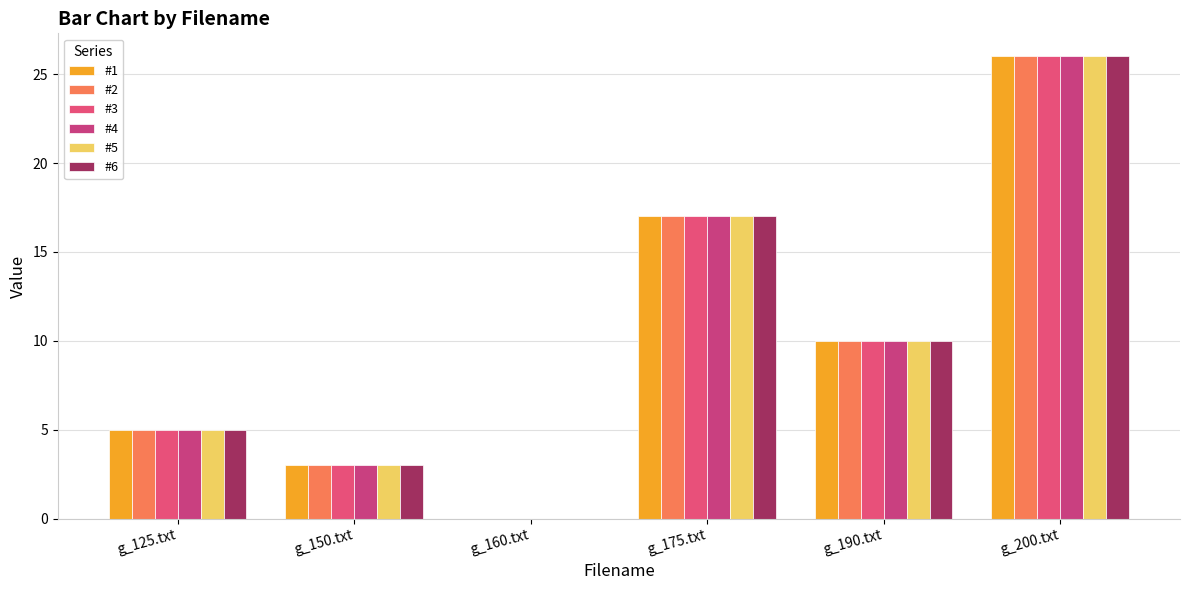

How many values in #6 are above zero?

5